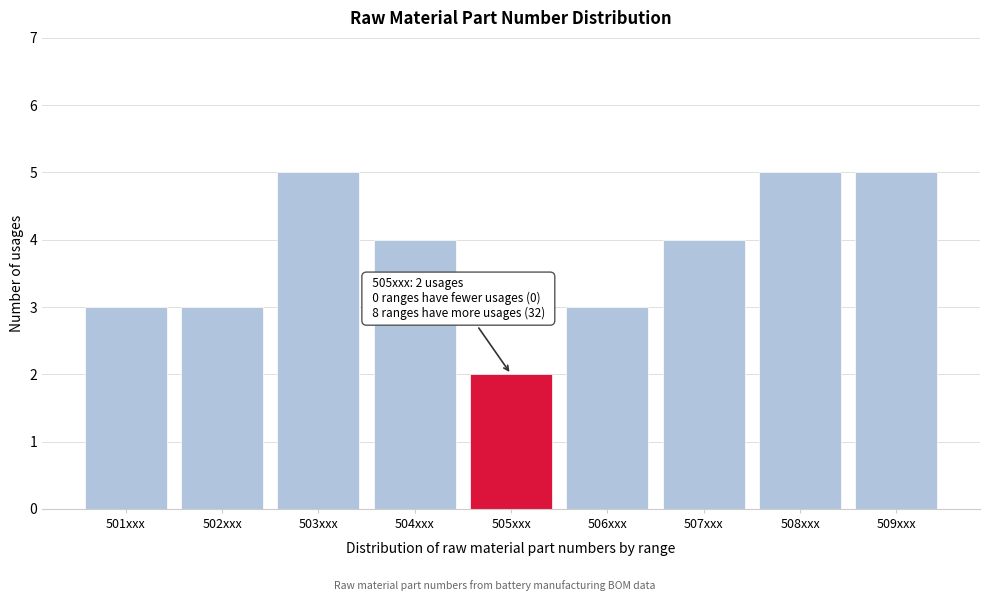

Reading left to right, what are all the values shown in this chart?

501xxx=3	502xxx=3	503xxx=5	504xxx=4	505xxx=2	506xxx=3	507xxx=4	508xxx=5	509xxx=5